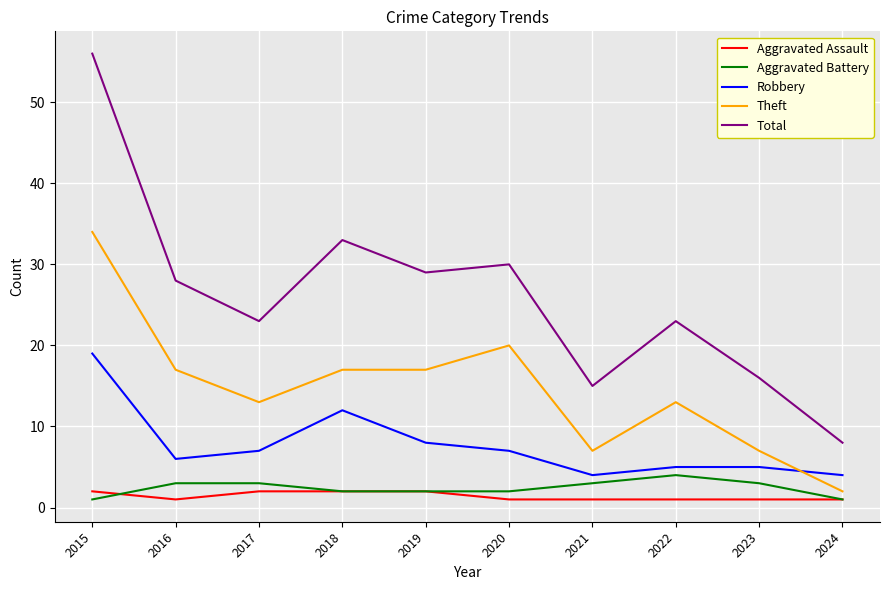

The value of Robbery at 2017 is 7. True or false?

True